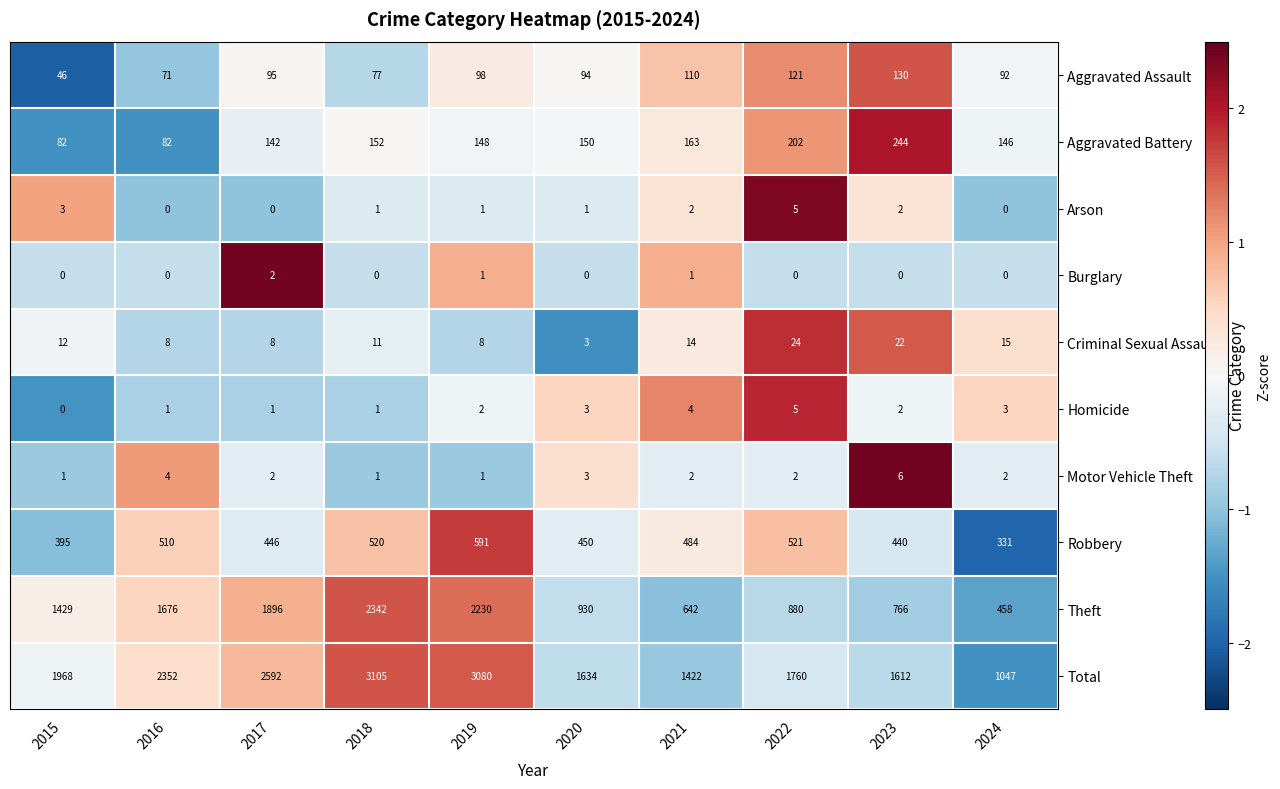

The Total series shows 967 at 2023. True or false?

False